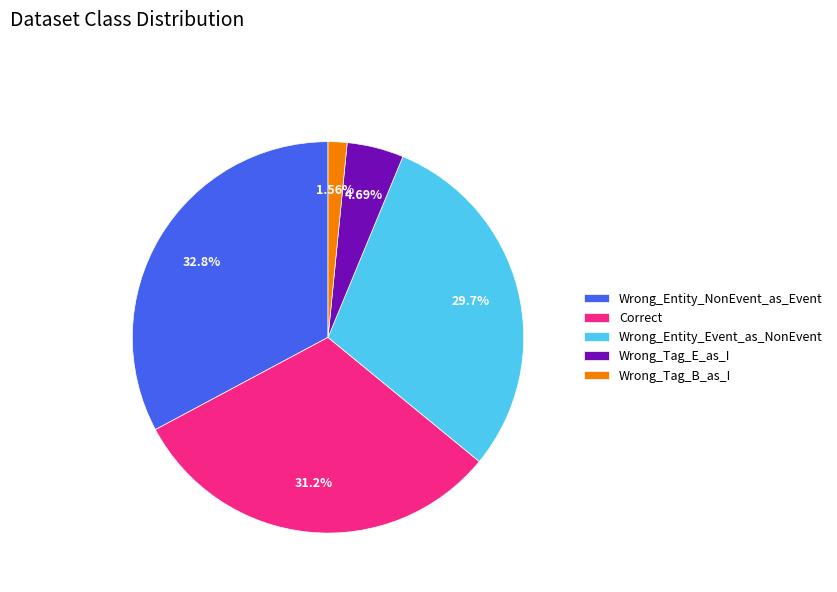

Which slice is the largest?

Wrong_Entity_NonEvent_as_Event